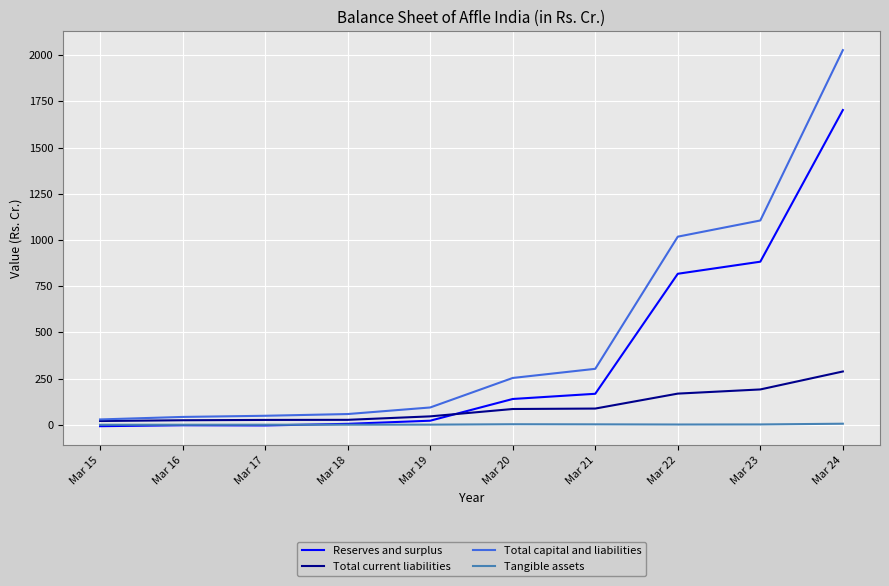

What is the maximum value for Total current liabilities?

288.4